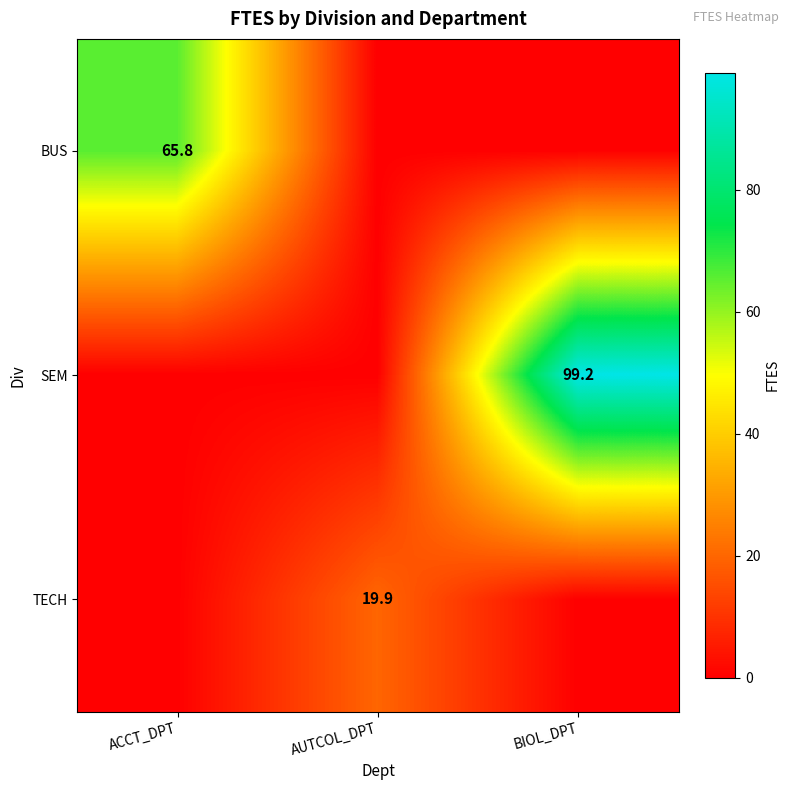

The value of BUS at ACCT_DPT is 65.8. True or false?

True